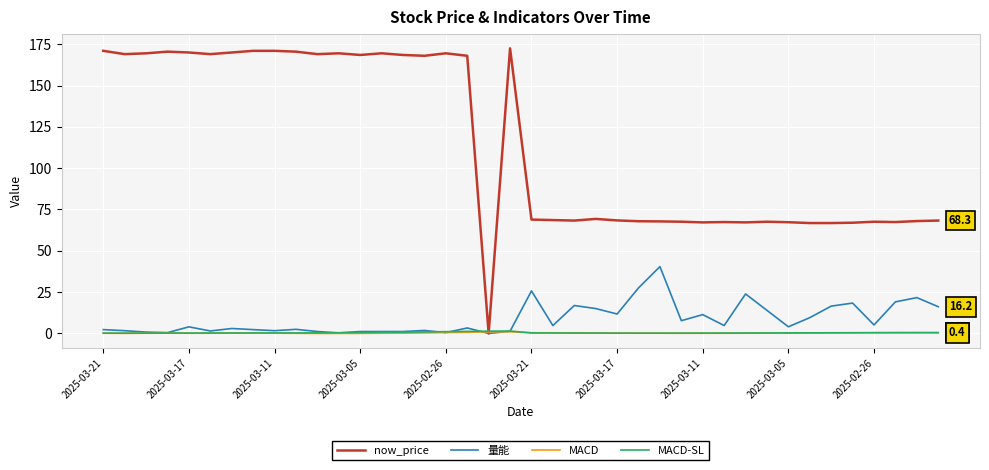

Which series has the largest range (max minus min)?

now_price